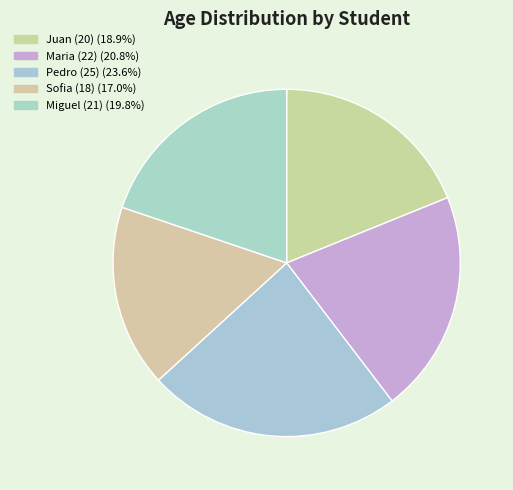

To the nearest percent, what is the difference between the Juan (20) and Pedro (25) slice percentages?

5%